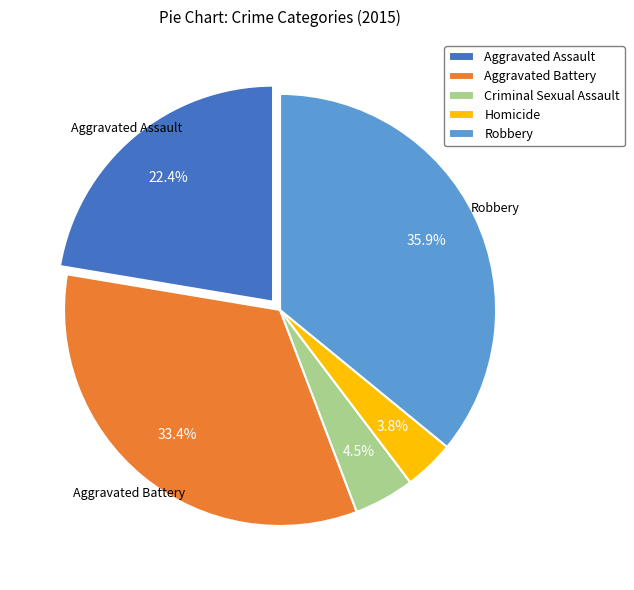

Rank the categories by value from highest to lowest.

Robbery, Aggravated Battery, Aggravated Assault, Criminal Sexual Assault, Homicide